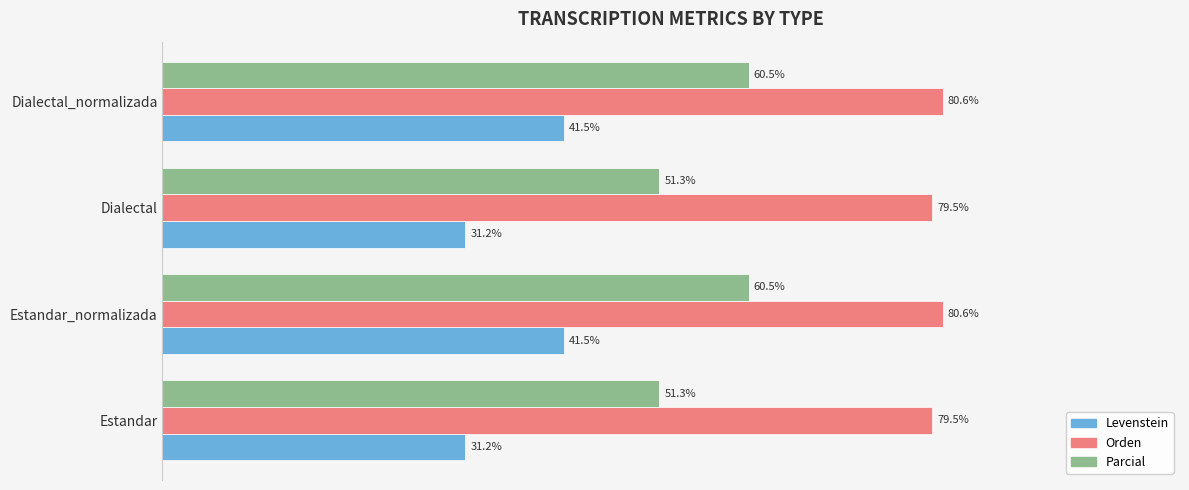

Rank the series by their average value, from lowest to highest.

Levenstein, Parcial, Orden